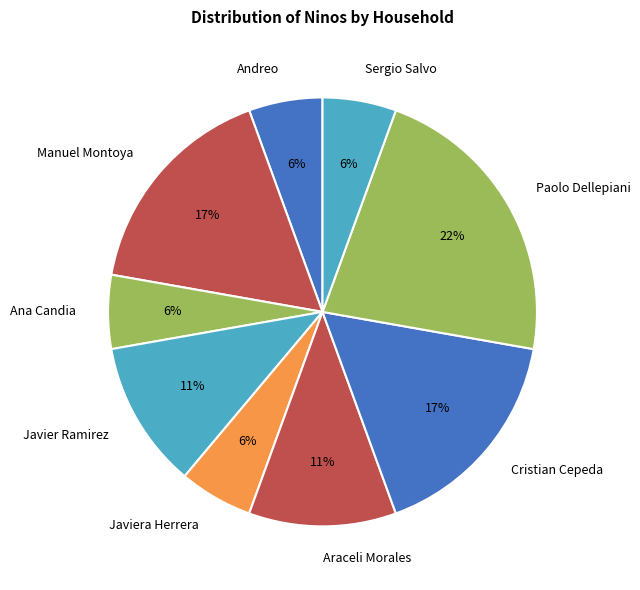

Count the number of slices in the pie.

9